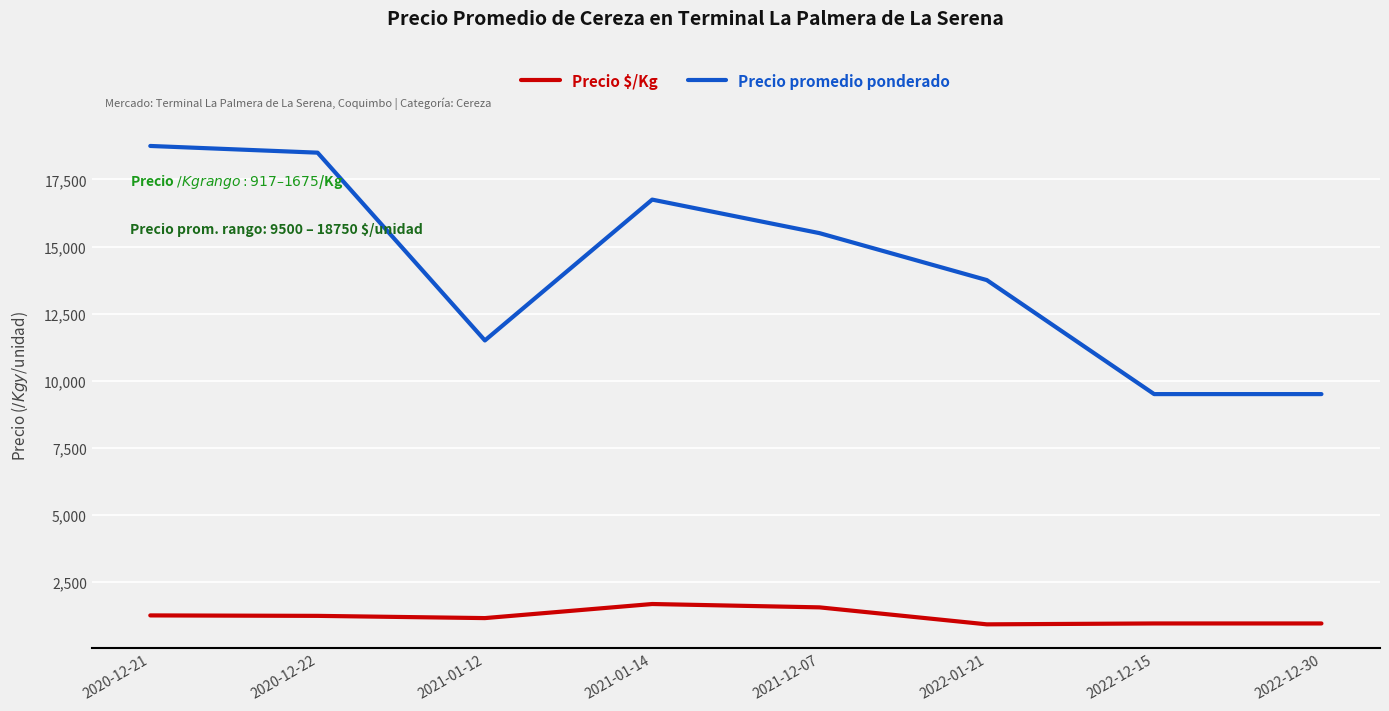

Is it true that Precio promedio ponderado equals 2140 at 2022-12-30?

False